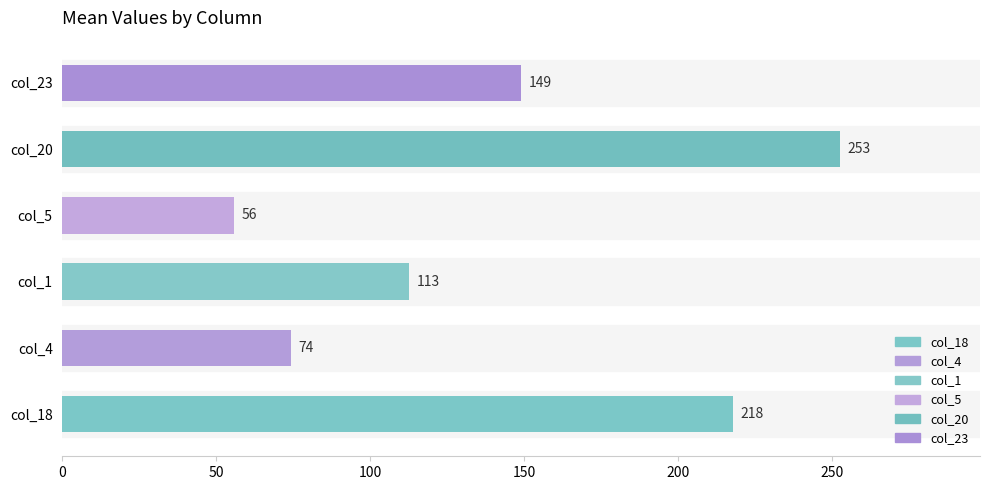

Are the bars grouped side by side (vs. stacked)?

Yes